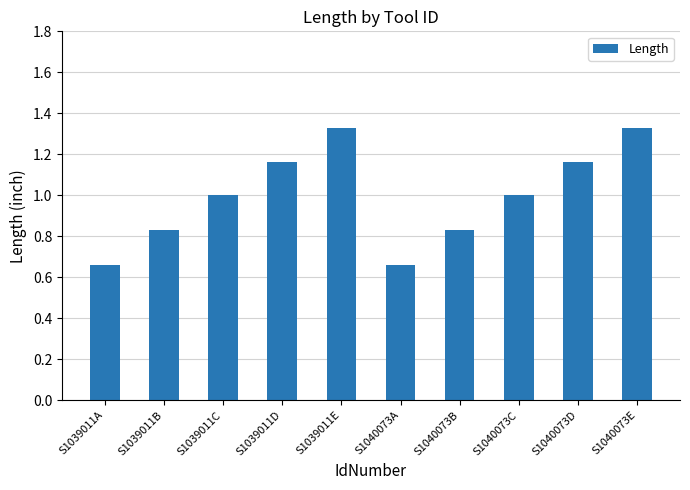

Count the values in the range 0 to 1.

6